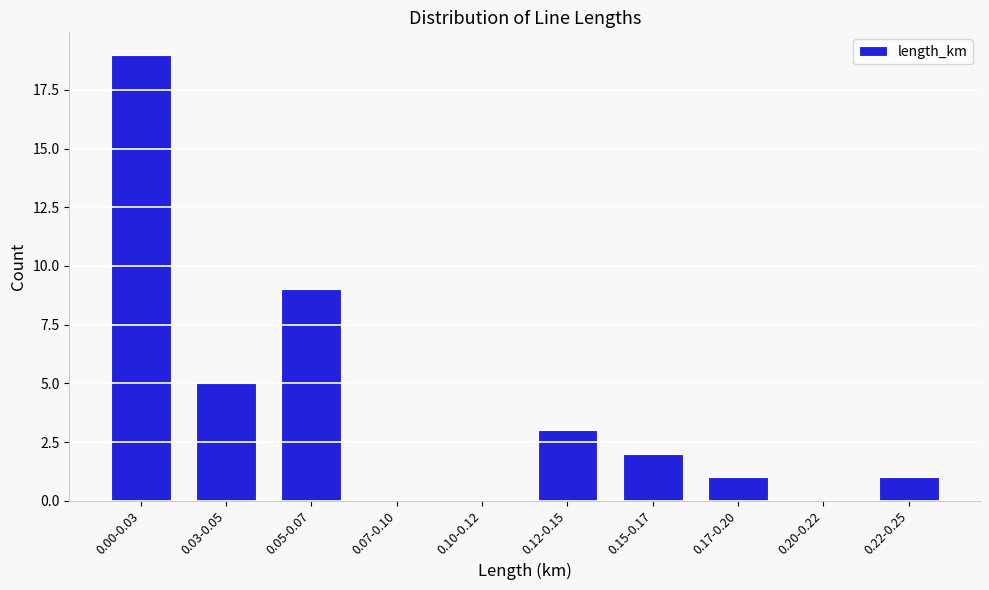

Reading left to right, transcribe all the data shown in this chart.

0.00-0.03=19	0.03-0.05=5	0.05-0.07=9	0.07-0.10=0	0.10-0.12=0	0.12-0.15=3	0.15-0.17=2	0.17-0.20=1	0.20-0.22=0	0.22-0.25=1